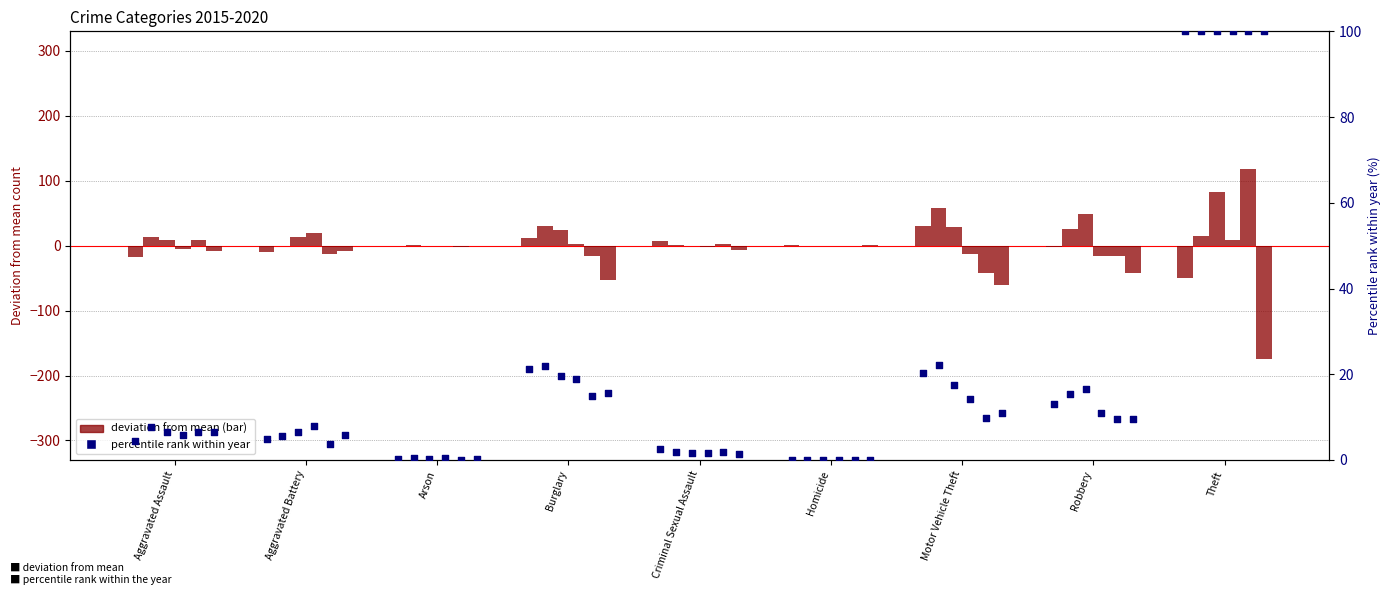

What is the change in value from Burglary to Theft?

+78.8